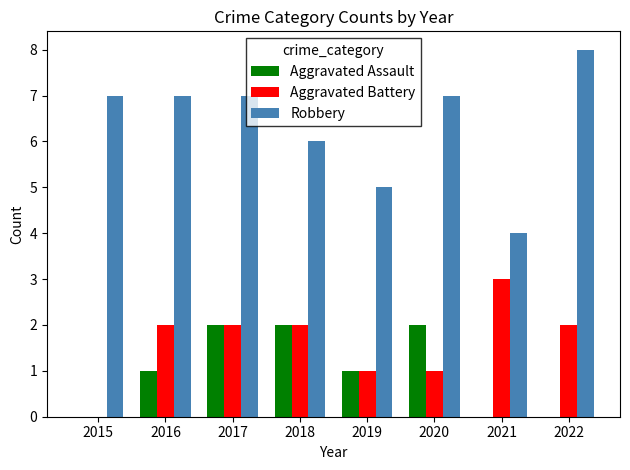

The Aggravated Battery series shows 2 at 2022. True or false?

True